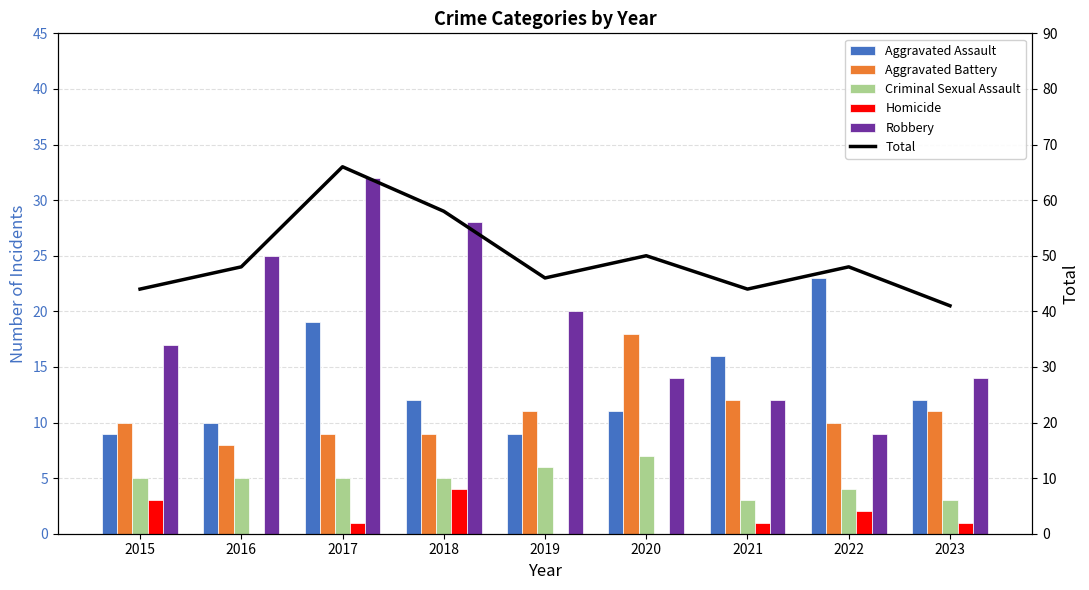

What is the sum of all Robbery values?

171